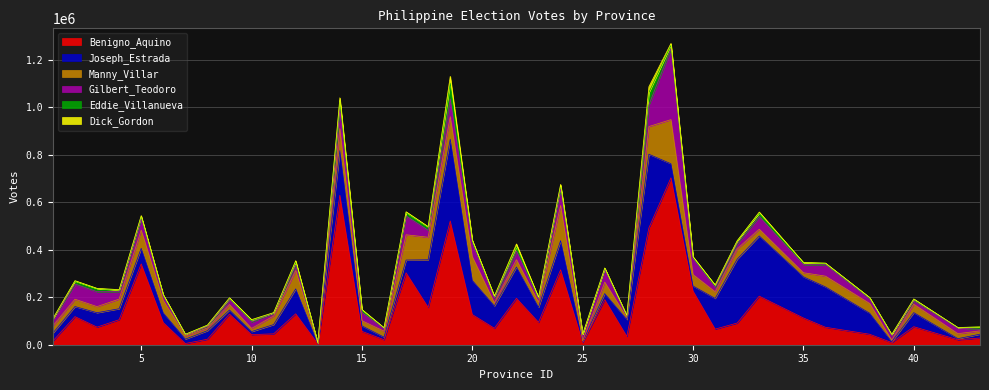

What is the highest value of the Benigno_Aquino series?

703436